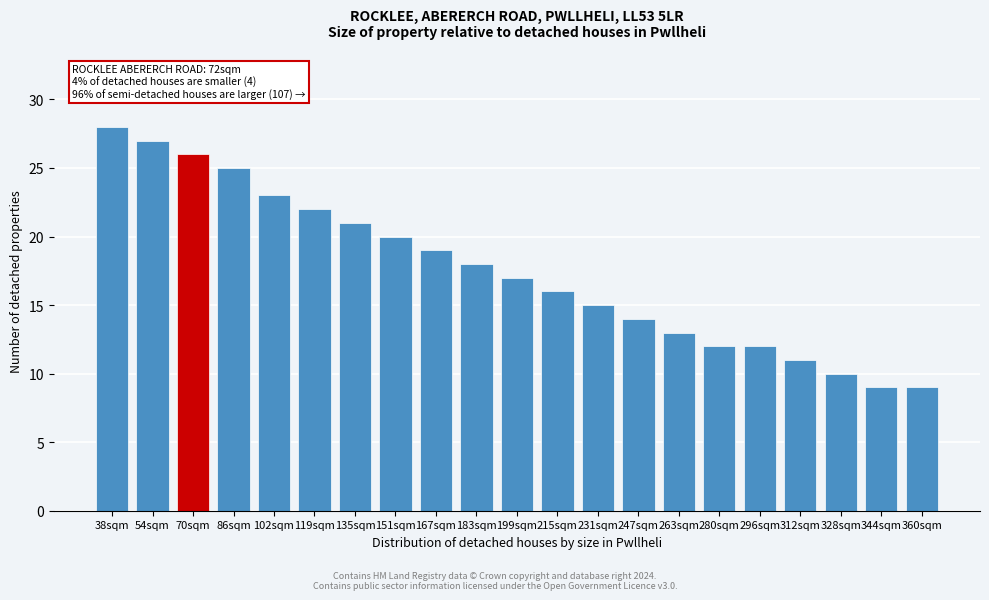

Reading left to right, what are all the values shown in this chart?

38sqm=28	54sqm=27	70sqm=26	86sqm=25	102sqm=23	119sqm=22	135sqm=21	151sqm=20	167sqm=19	183sqm=18	199sqm=17	215sqm=16	231sqm=15	247sqm=14	263sqm=13	280sqm=12	296sqm=12	312sqm=11	328sqm=10	344sqm=9	360sqm=9